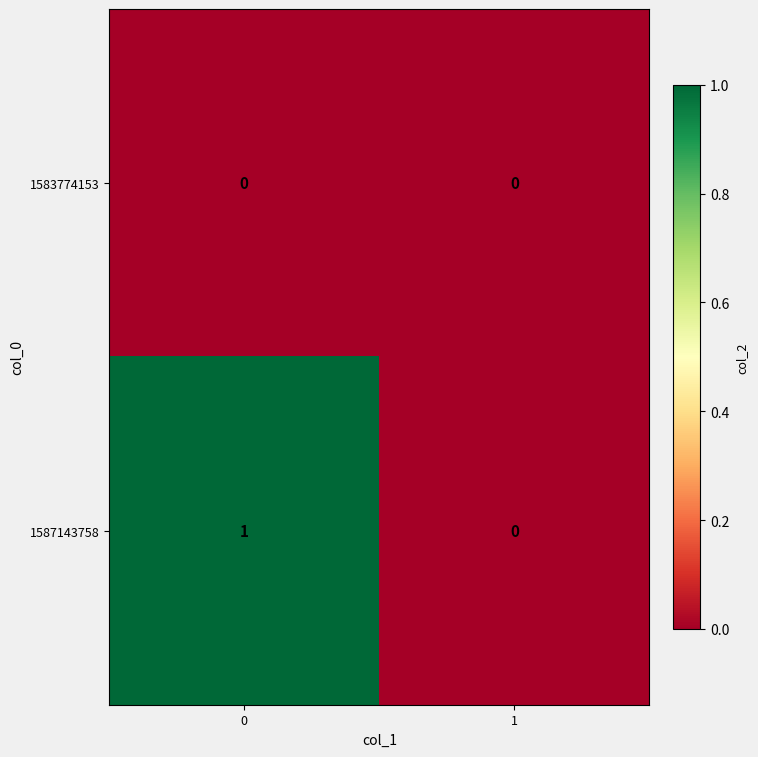

Between 0 and 1, which series saw the biggest shift?

1587143758